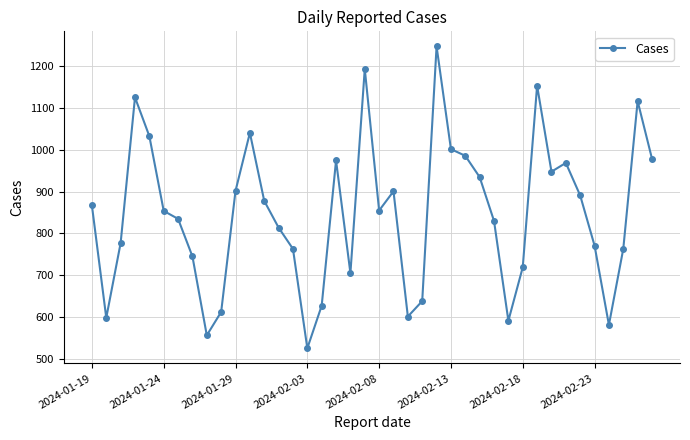

True or false: the data has more than 2 interior local peaks.

True